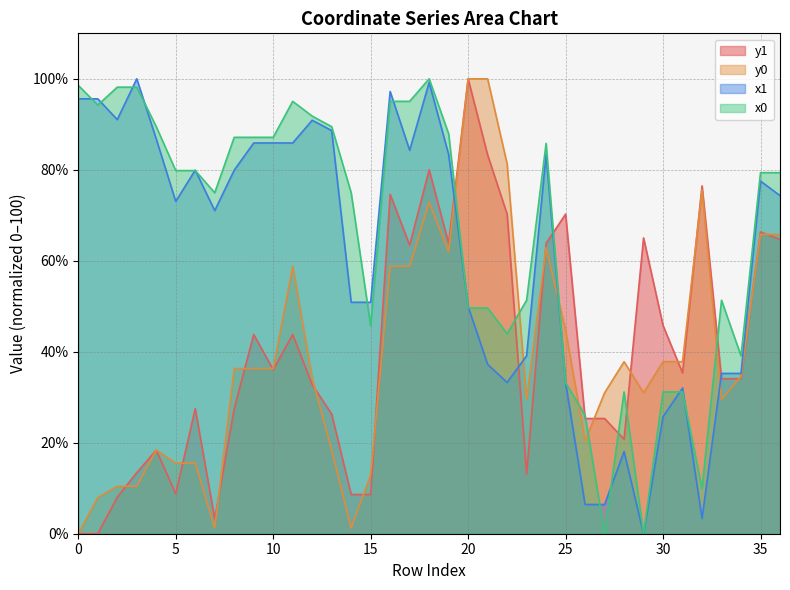

How many interior local peaks does the y0 series have?

6